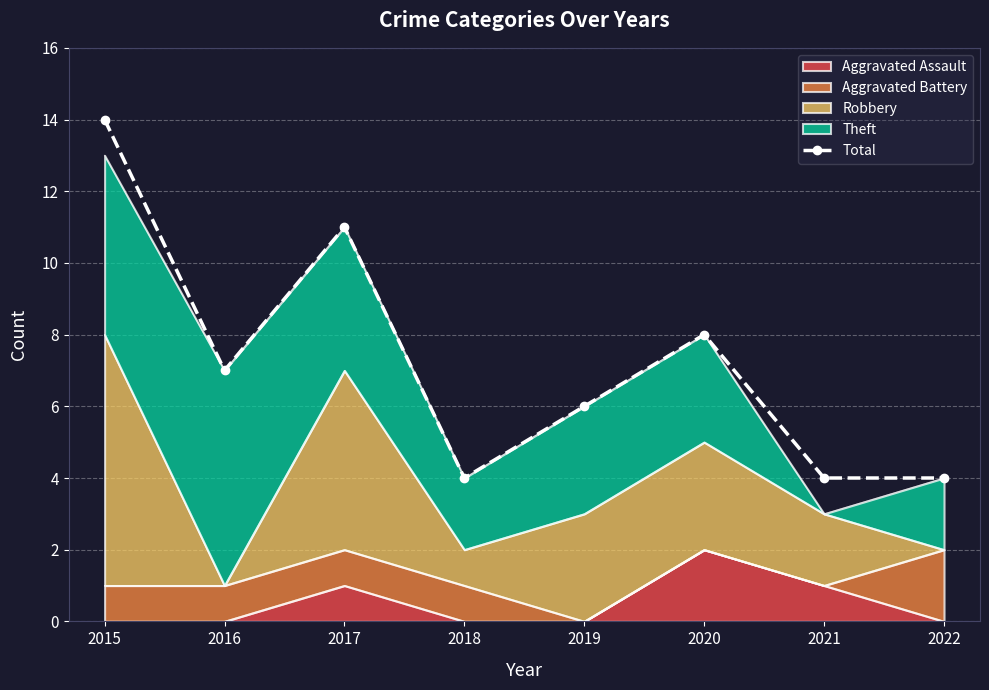

Count the number of categories in the chart.

8